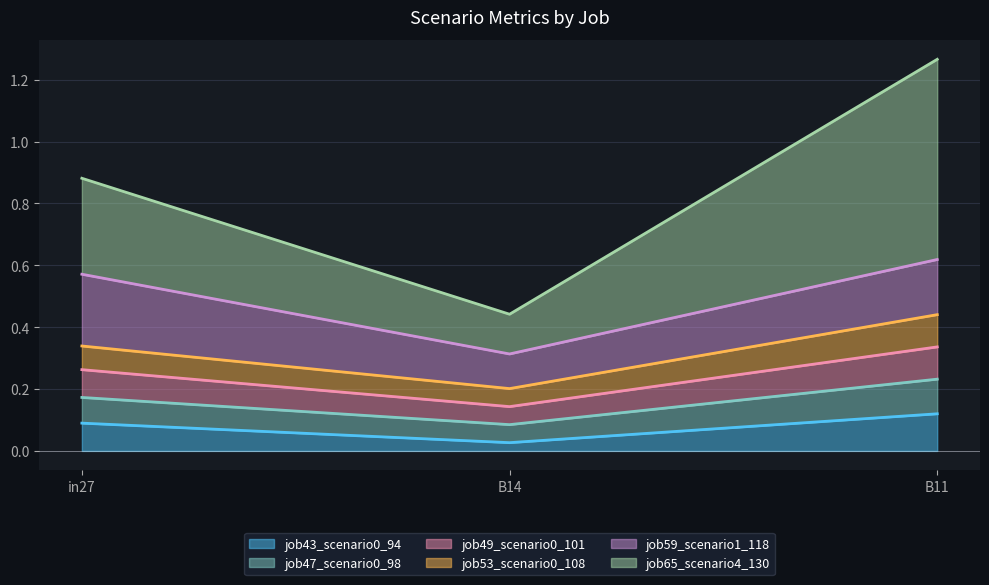

Which category has the highest value in the job43_scenario0_94 series?

B11